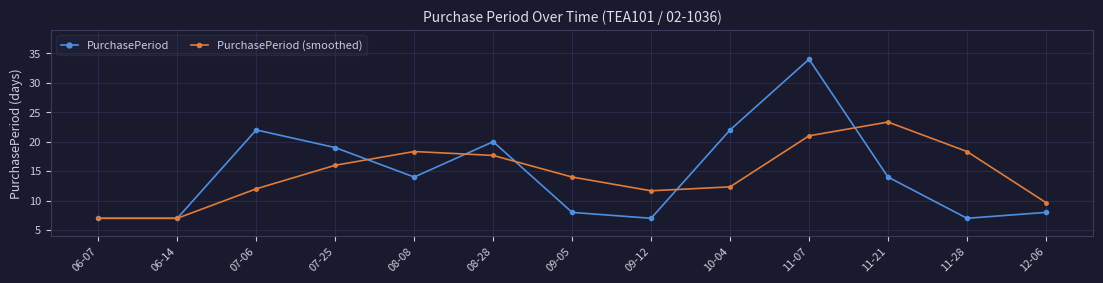

How many interior local peaks does the PurchasePeriod series have?

3